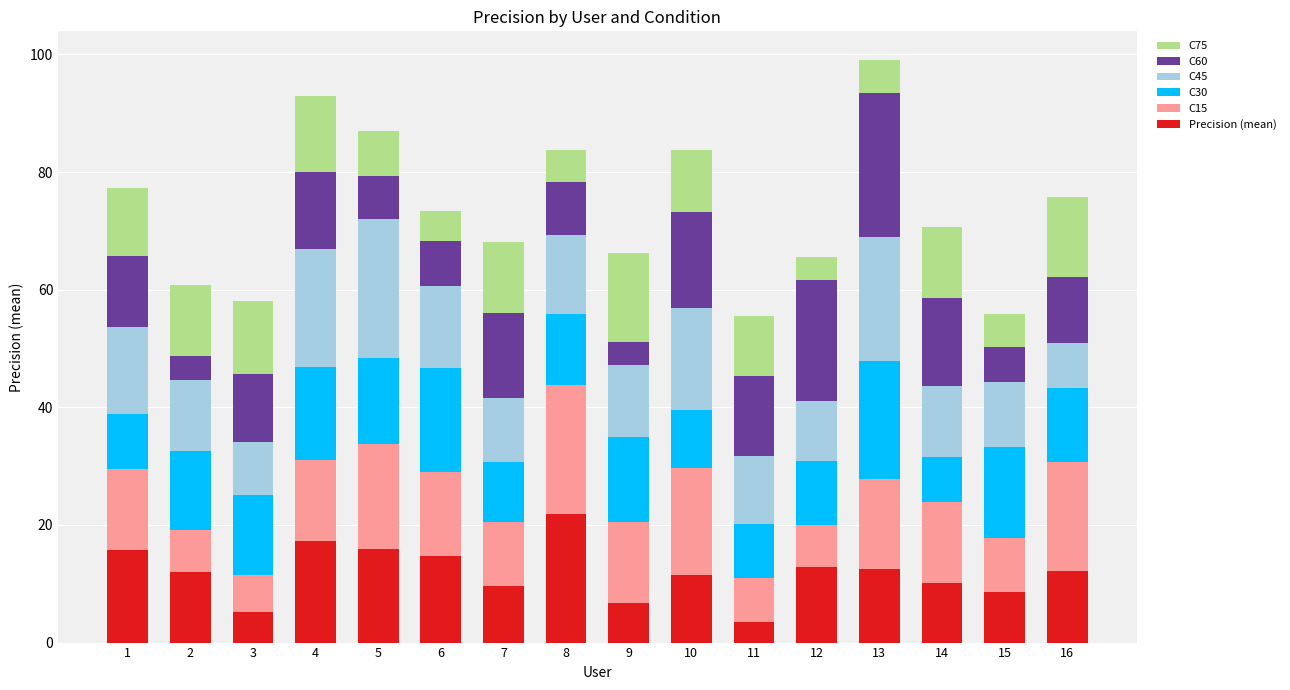

How many categories are shown in the chart?

16